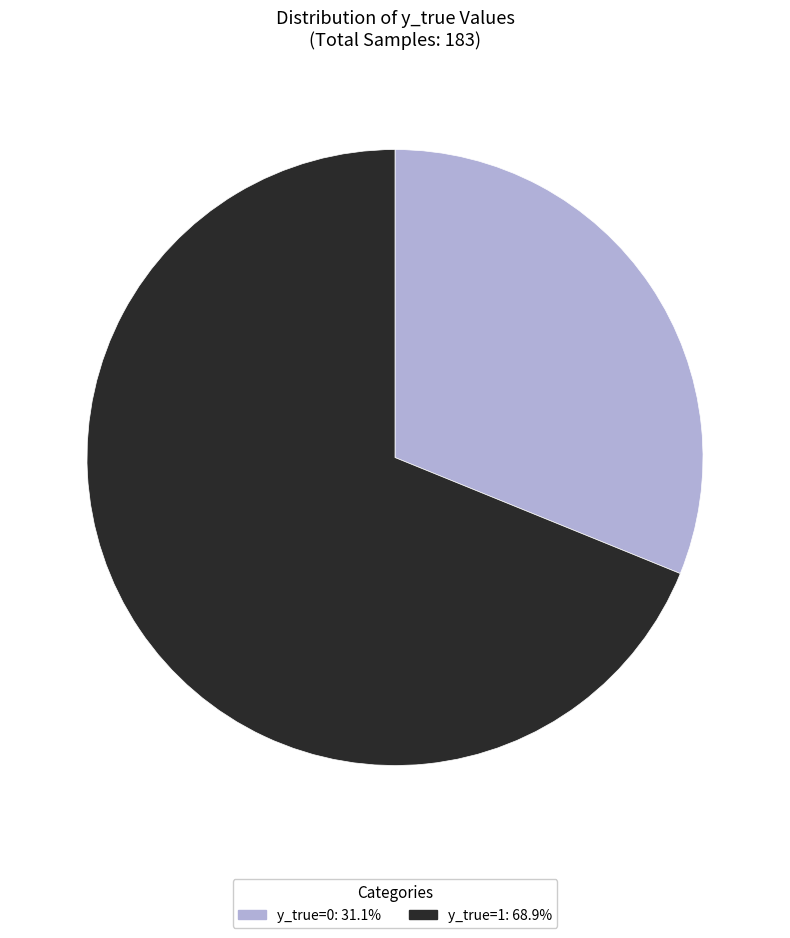

Which slice is the smallest?

y_true=0